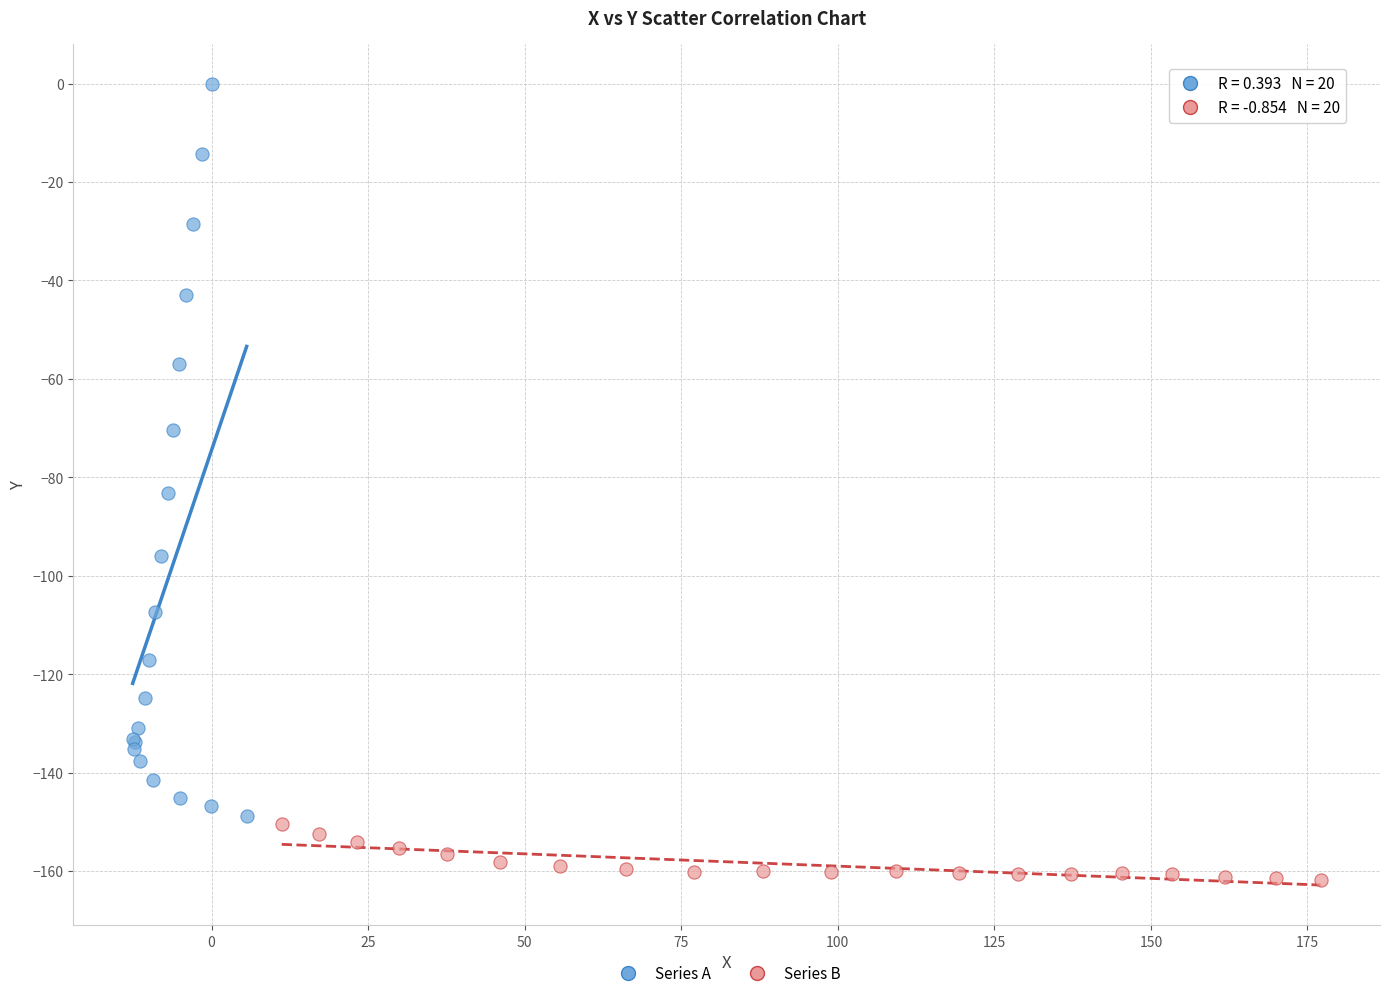

Which series contains the highest Y value?

Series A